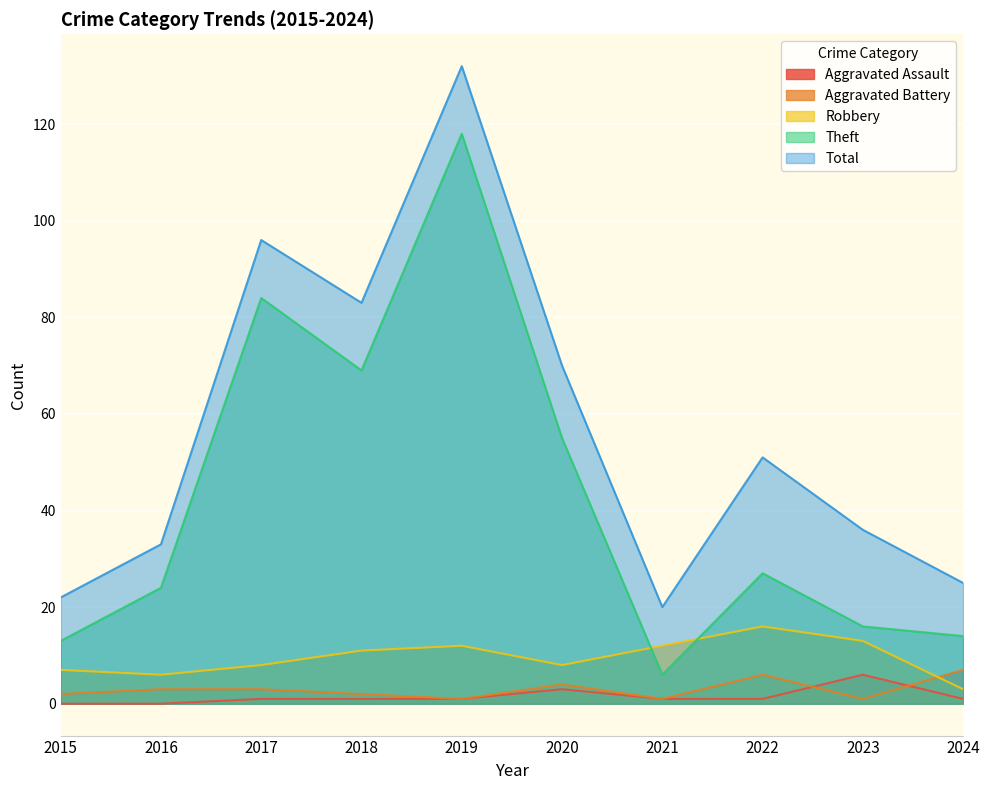

Reading left to right, list all the values displayed in this chart.

Aggravated Assault: 0	0	1	1	1	3	1	1	6	1
Aggravated Battery: 2	3	3	2	1	4	1	6	1	7
Robbery: 7	6	8	11	12	8	12	16	13	3
Theft: 13	24	84	69	118	55	6	27	16	14
Total: 22	33	96	83	132	70	20	51	36	25